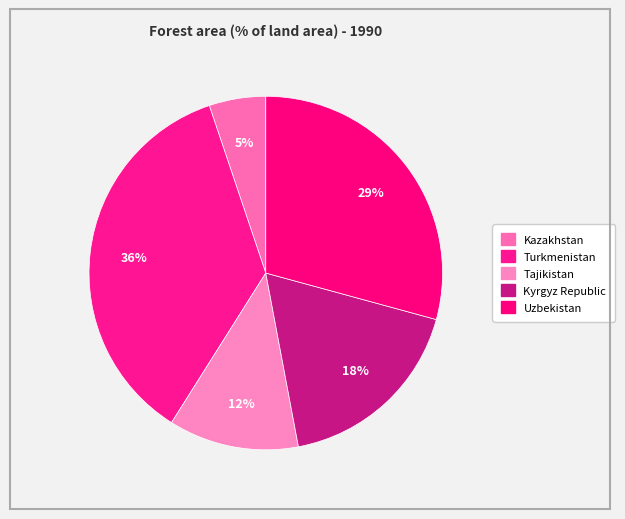

What percentage do Kyrgyz Republic and Turkmenistan together represent?

53.7%